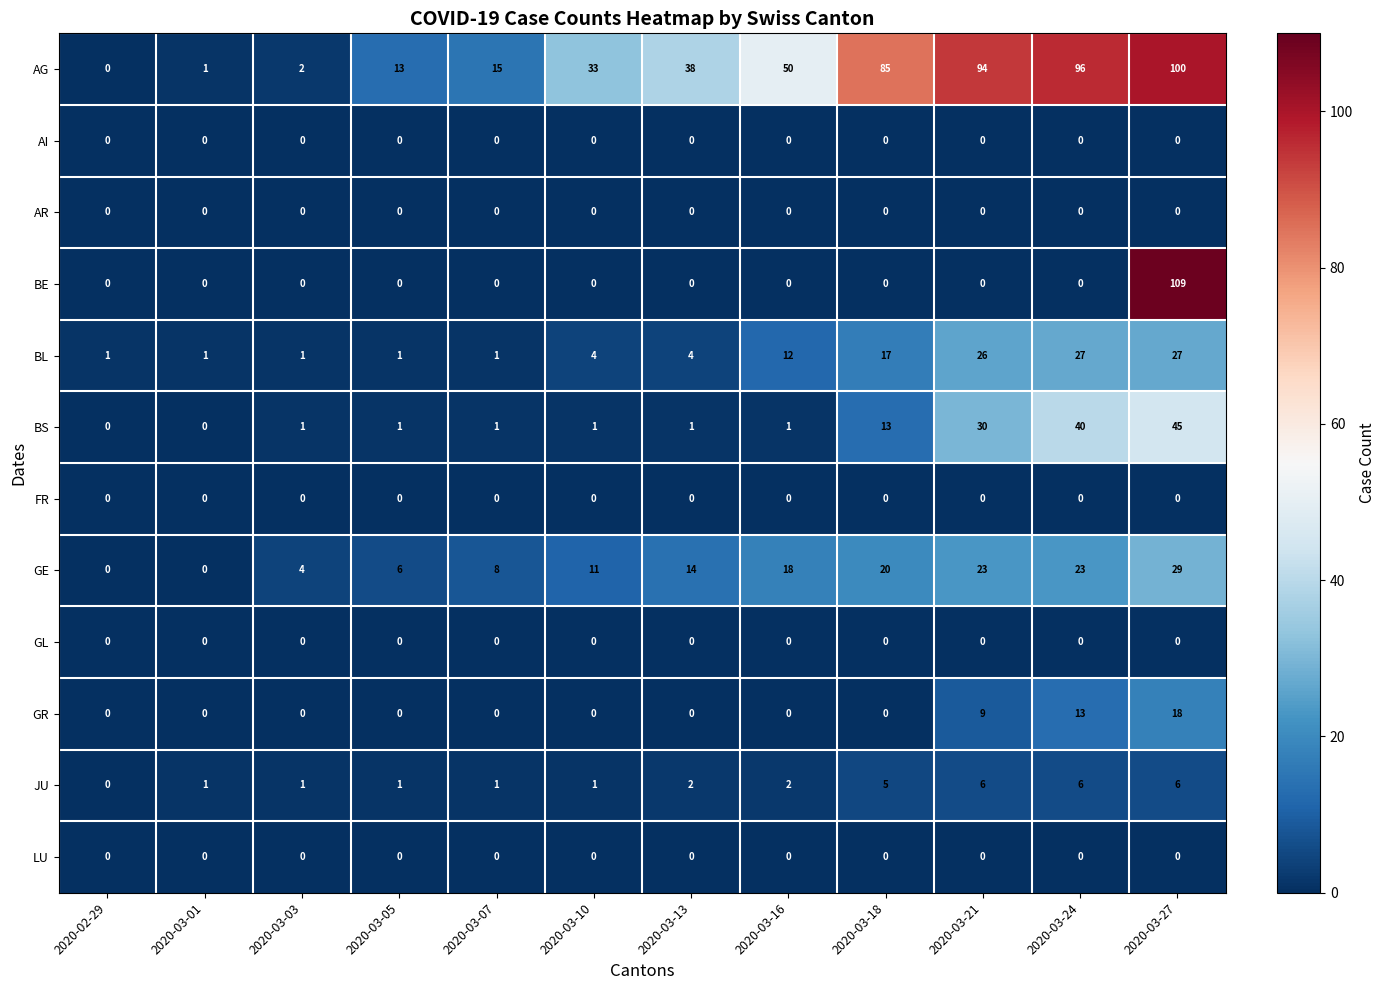

The BE series shows 41 at 2020-03-21. True or false?

False